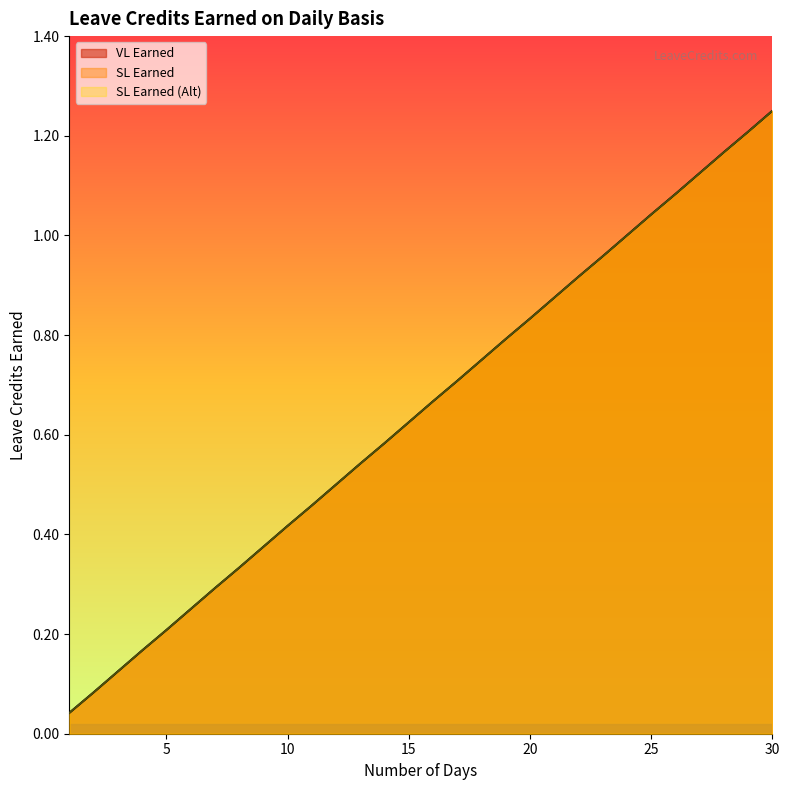

Reading left to right, list all the values displayed in this chart.

VL Earned: 1=0.0	2=0.1	3=0.1	4=0.2	5=0.2	6=0.2	7=0.3	8=0.3	9=0.4	10=0.4	11=0.5	12=0.5	13=0.5	14=0.6	15=0.6	16=0.7	17=0.7	18=0.8	19=0.8	20=0.8	21=0.9	22=0.9	23=1.0	24=1.0	25=1.0	26=1.1	27=1.1	28=1.2	29=1.2	30=1.2
SL Earned: 1=0.0	2=0.1	3=0.1	4=0.2	5=0.2	6=0.2	7=0.3	8=0.3	9=0.4	10=0.4	11=0.5	12=0.5	13=0.5	14=0.6	15=0.6	16=0.7	17=0.7	18=0.8	19=0.8	20=0.8	21=0.9	22=0.9	23=1.0	24=1.0	25=1.0	26=1.1	27=1.1	28=1.2	29=1.2	30=1.2
SL Earned (Alt): 1=0.0	2=0.1	3=0.1	4=0.2	5=0.2	6=0.2	7=0.3	8=0.3	9=0.4	10=0.4	11=0.5	12=0.5	13=0.5	14=0.6	15=0.6	16=0.7	17=0.7	18=0.8	19=0.8	20=0.8	21=0.9	22=0.9	23=1.0	24=1.0	25=1.0	26=1.1	27=1.1	28=1.2	29=1.2	30=1.2